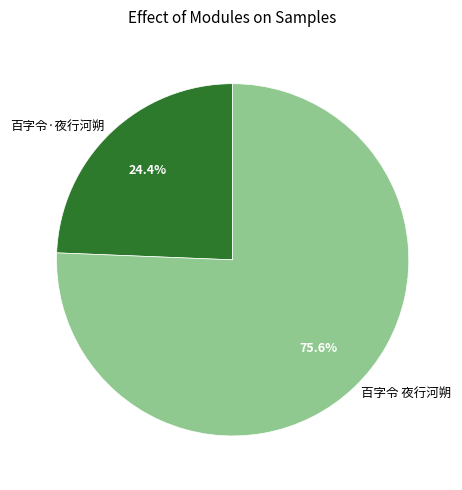

Rank the categories by value from lowest to highest.

百字令·夜行河朔, 百字令 夜行河朔